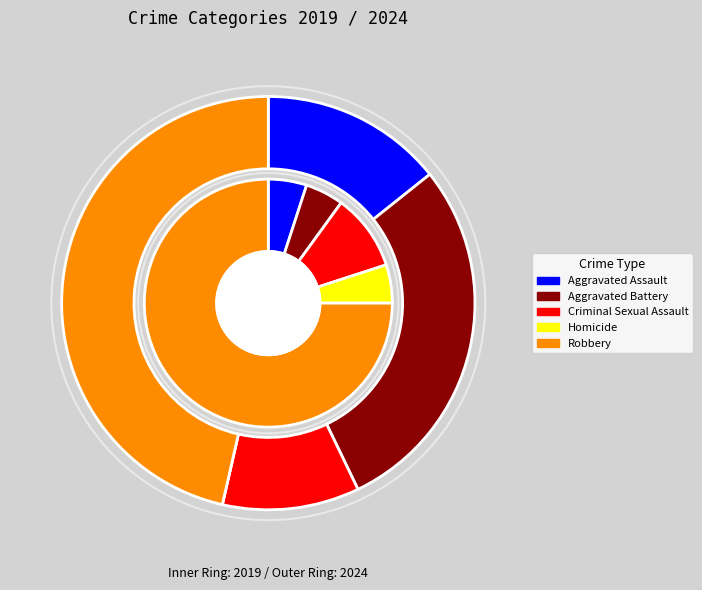

What is the difference between the highest and lowest values at values_2024?

7